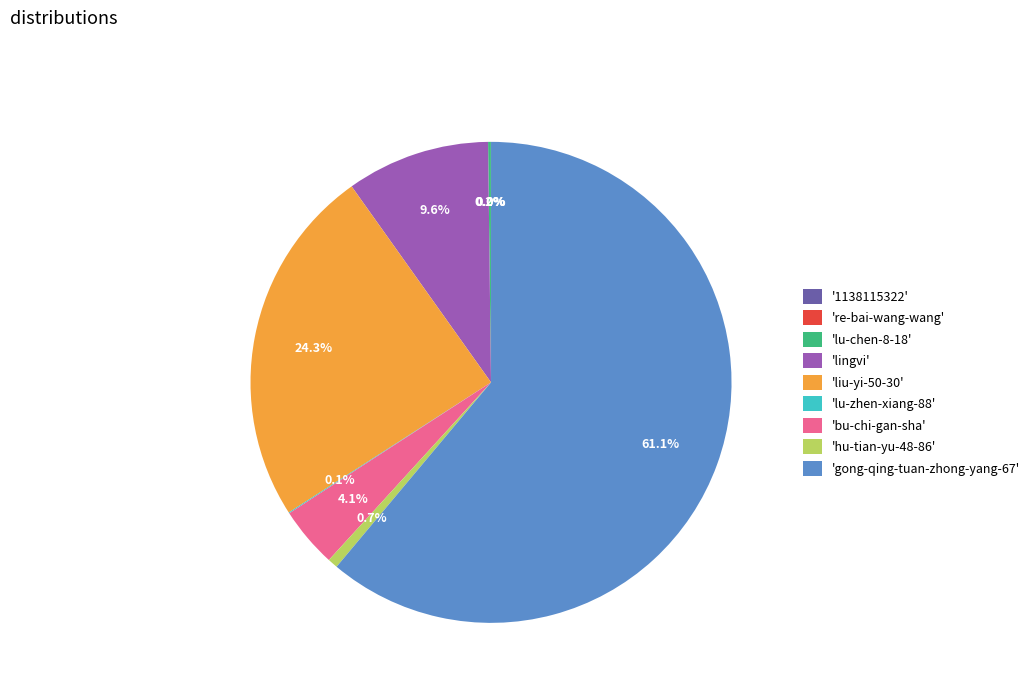

Which has a higher value, 'bu-chi-gan-sha' or 'lingvi'?

'lingvi'